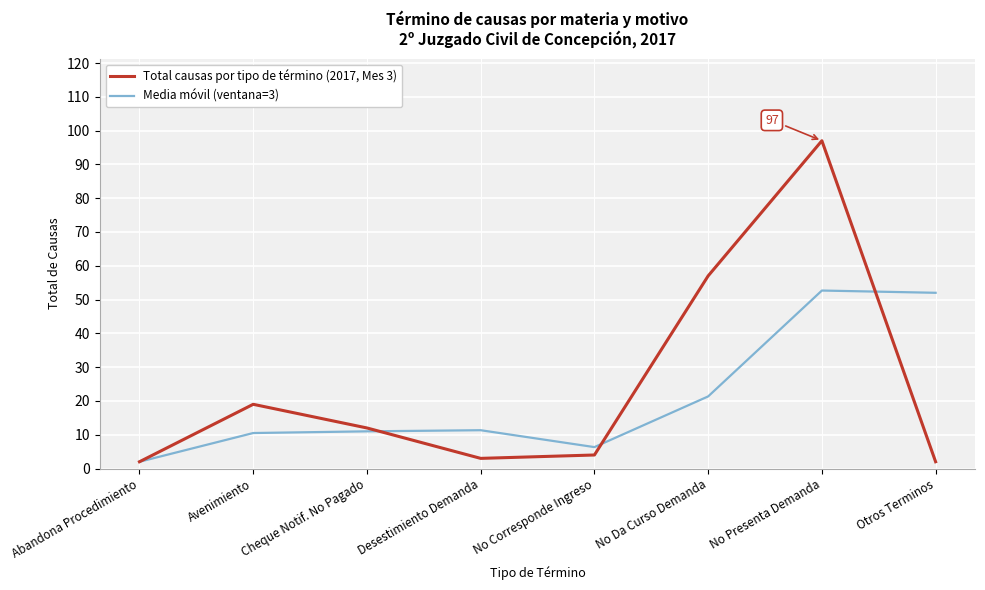

The Total causas por tipo de término (2017, Mes 3) series shows 97.0 at No Presenta Demanda. True or false?

True